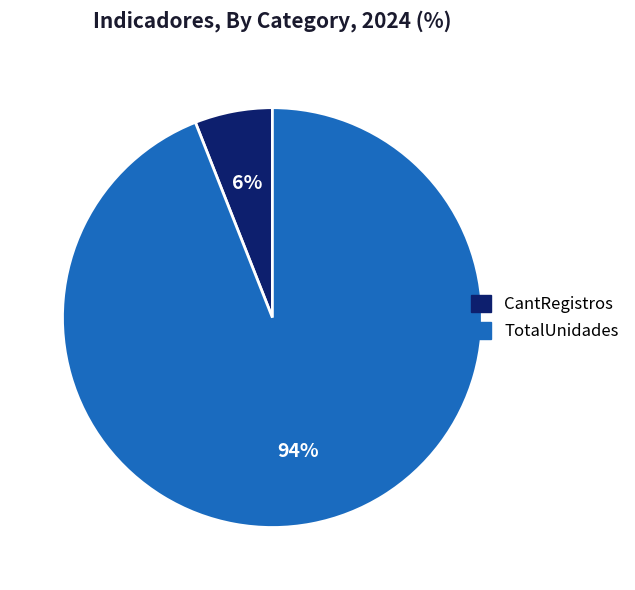

Rank the categories by value from lowest to highest.

CantRegistros, TotalUnidades